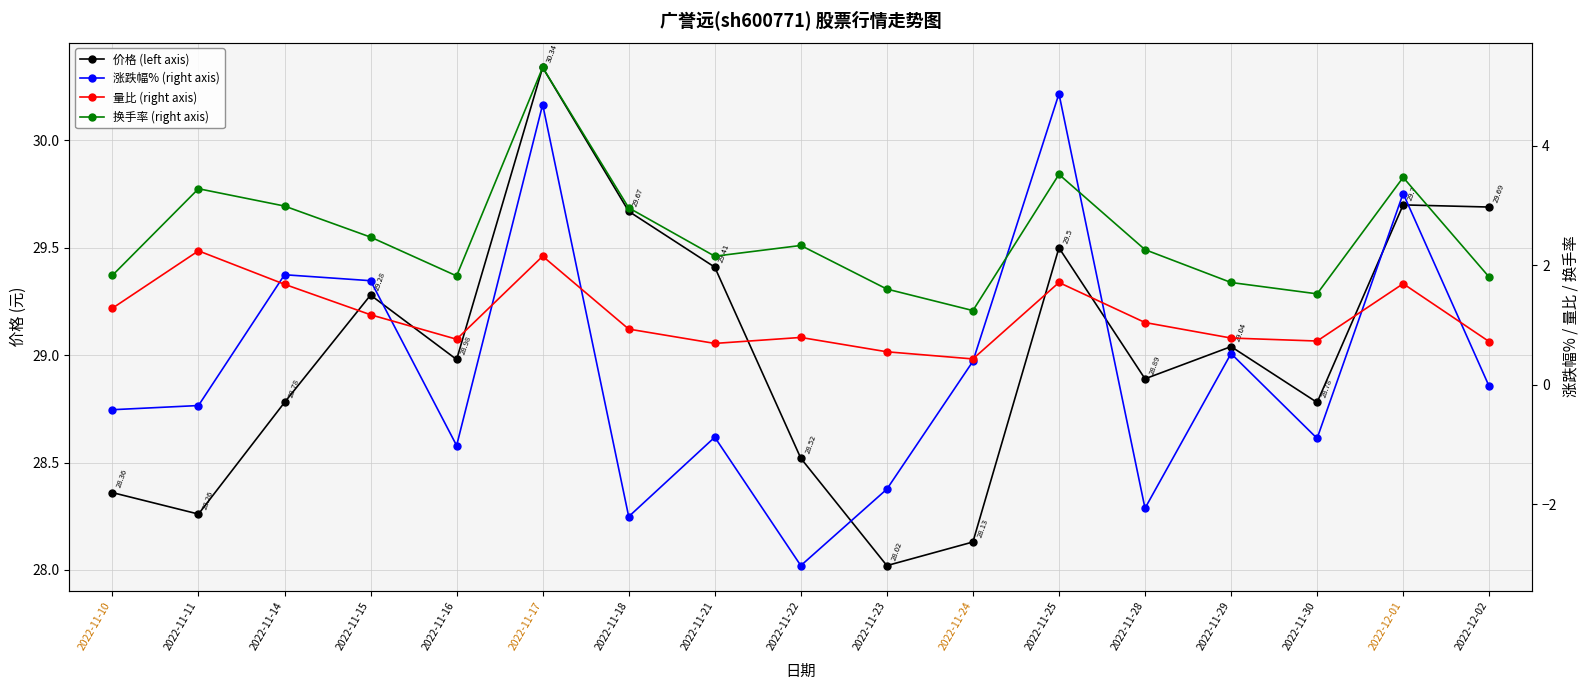

What is the total value across all series at 2022-11-21?

31.4